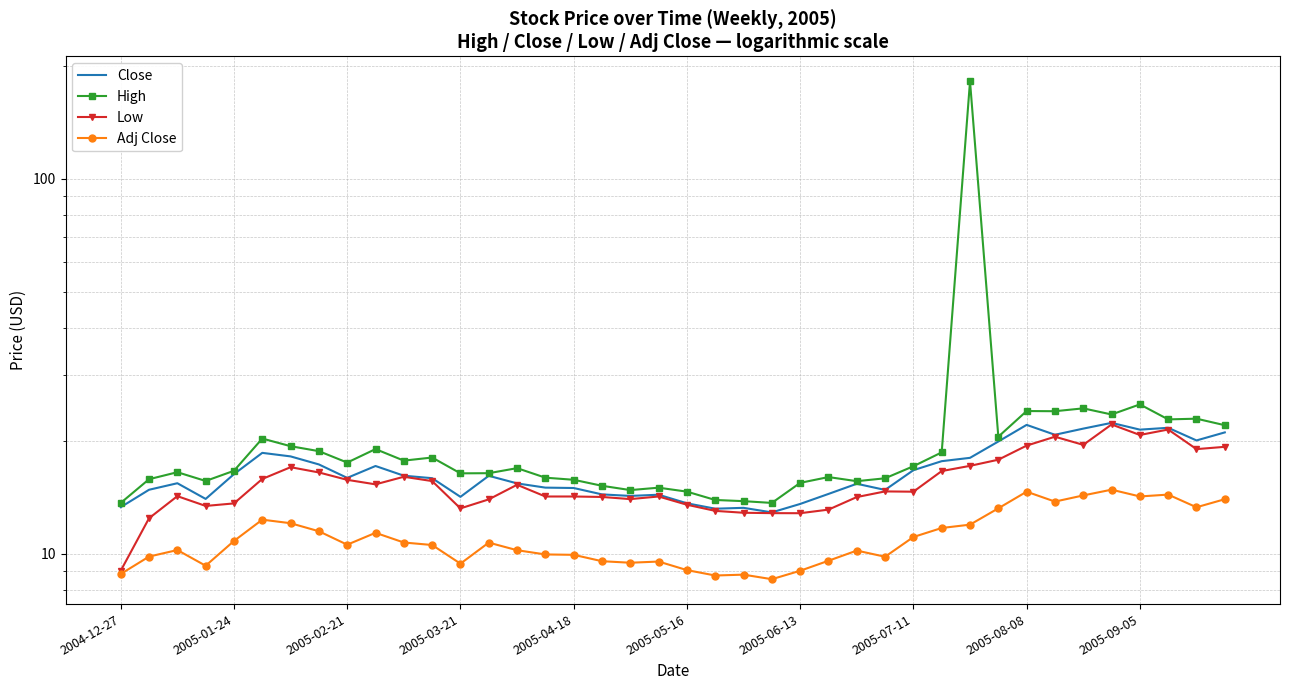

Count the number of data series in this chart.

4